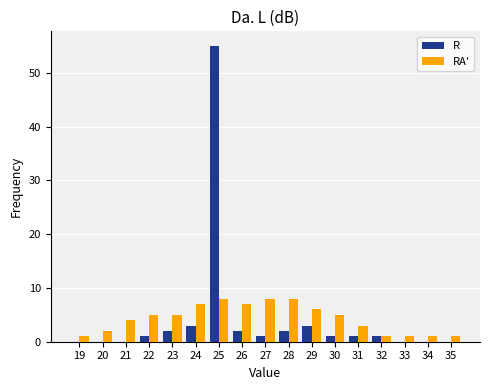

What is the greatest value displayed?

55